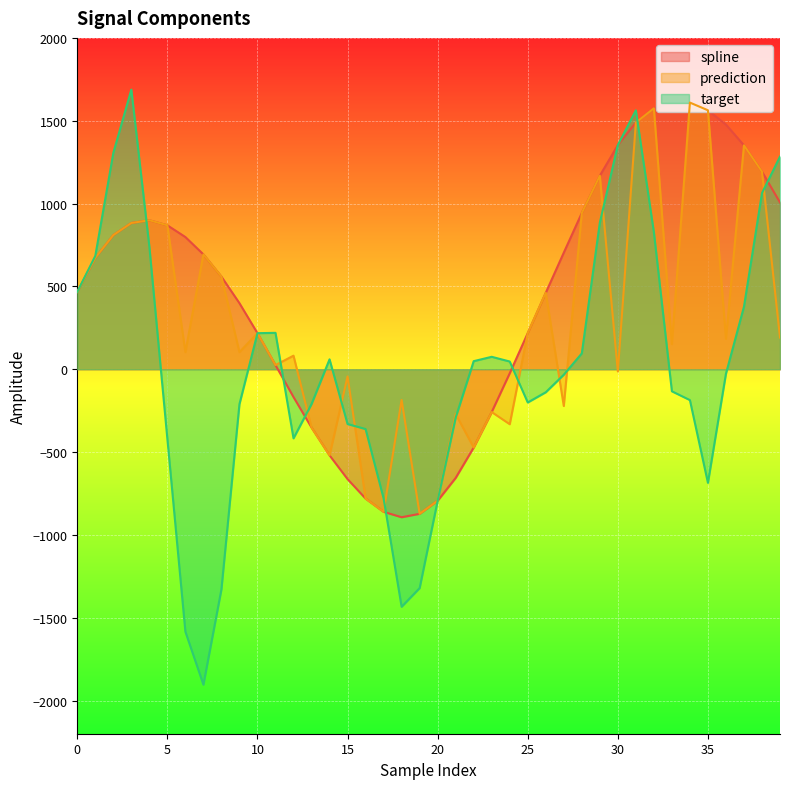

What is the minimum value for spline?

-893.3